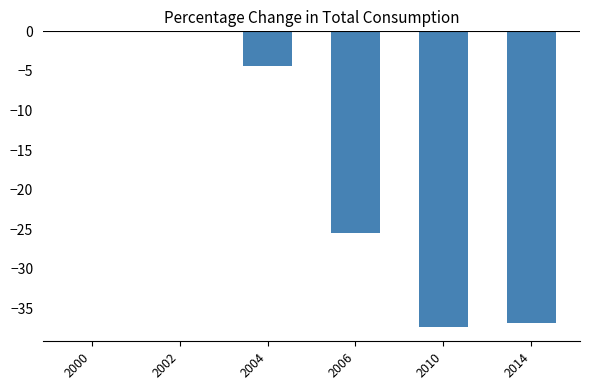

What is the change in value from 2000 to 2004?

-4.4